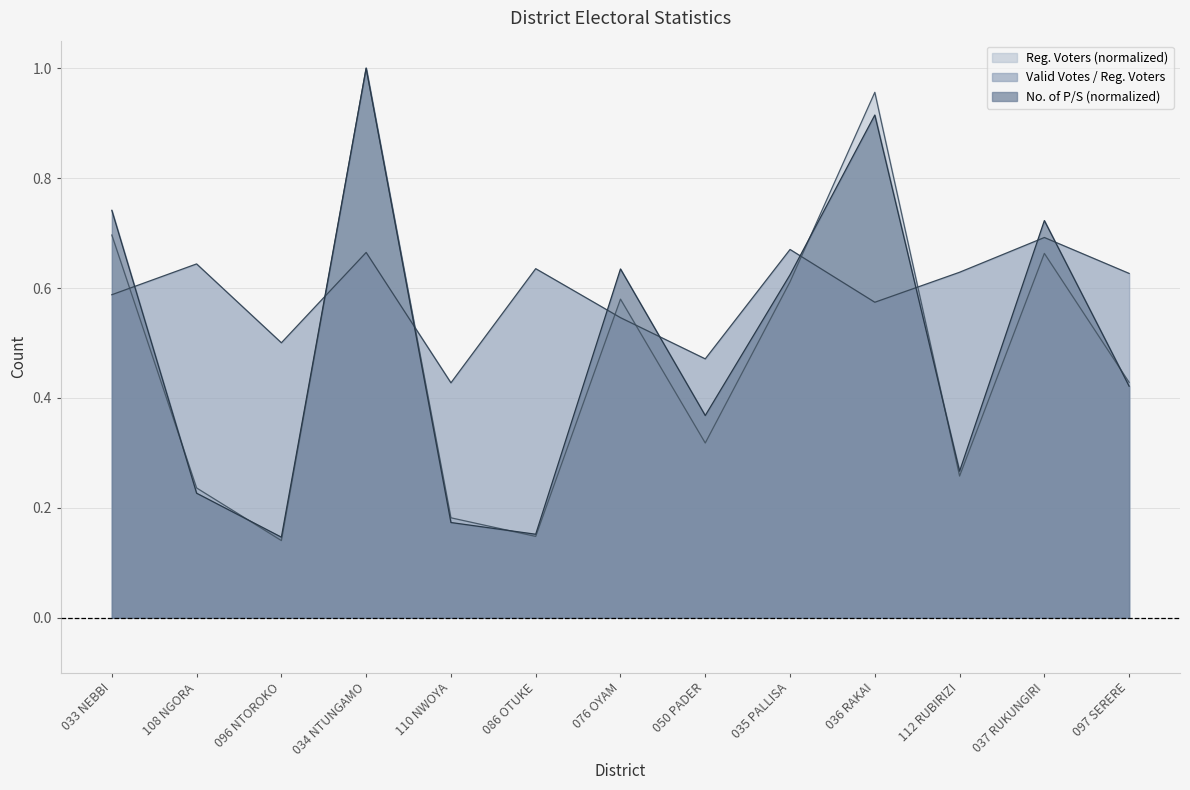

Does the chart have visible grid lines?

Yes